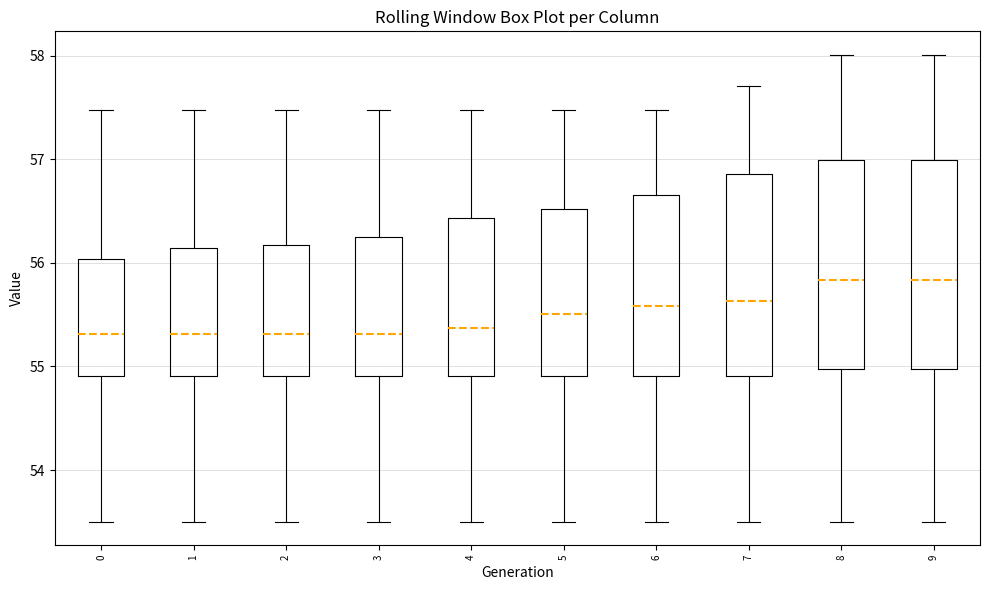

Reading left to right, transcribe this box plot: for each box, give where its median line is, the range the box spans, and where its two whiskers end, as read against the y-axis. The values are not printed on the chart, so give them approximately, as read against the axis.

0: median 55.3, box 54.9 to 56.0, whiskers 53.5 to 57.5
1: median 55.3, box 54.9 to 56.1, whiskers 53.5 to 57.5
2: median 55.3, box 54.9 to 56.2, whiskers 53.5 to 57.5
3: median 55.3, box 54.9 to 56.3, whiskers 53.5 to 57.5
4: median 55.4, box 54.9 to 56.4, whiskers 53.5 to 57.5
5: median 55.5, box 54.9 to 56.5, whiskers 53.5 to 57.5
6: median 55.6, box 54.9 to 56.7, whiskers 53.5 to 57.5
7: median 55.6, box 54.9 to 56.9, whiskers 53.5 to 57.7
8: median 55.8, box 55.0 to 57.0, whiskers 53.5 to 58.0
9: median 55.8, box 55.0 to 57.0, whiskers 53.5 to 58.0